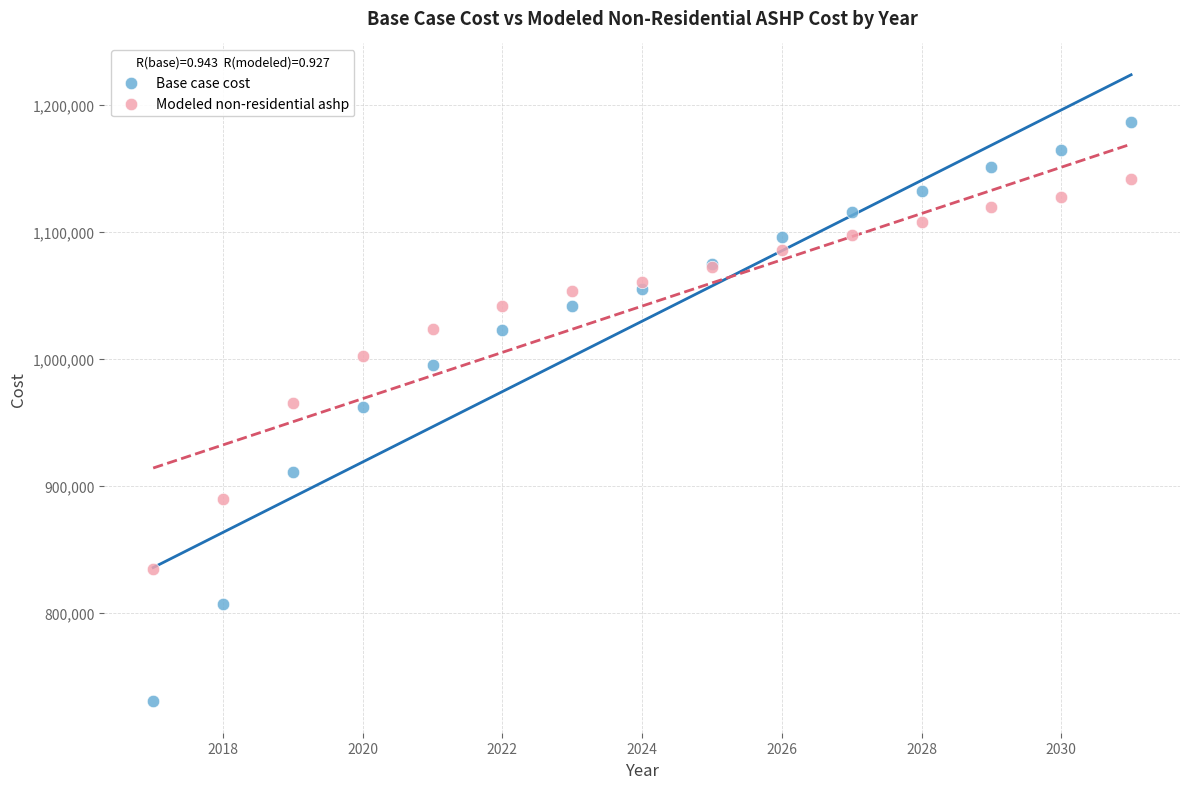

Which series has the widest spread of Y values?

Base case cost